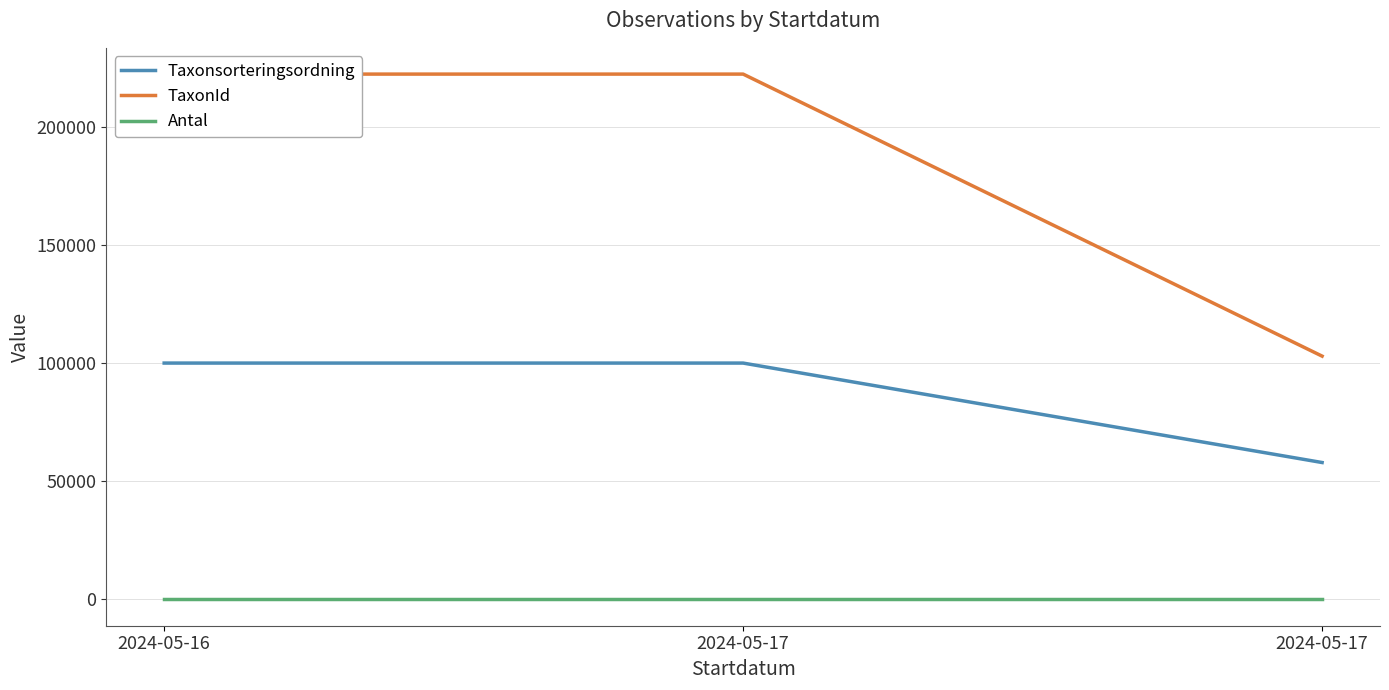

Between 2024-05-16 and 2024-05-17, which series saw the biggest shift?

Taxonsorteringsordning